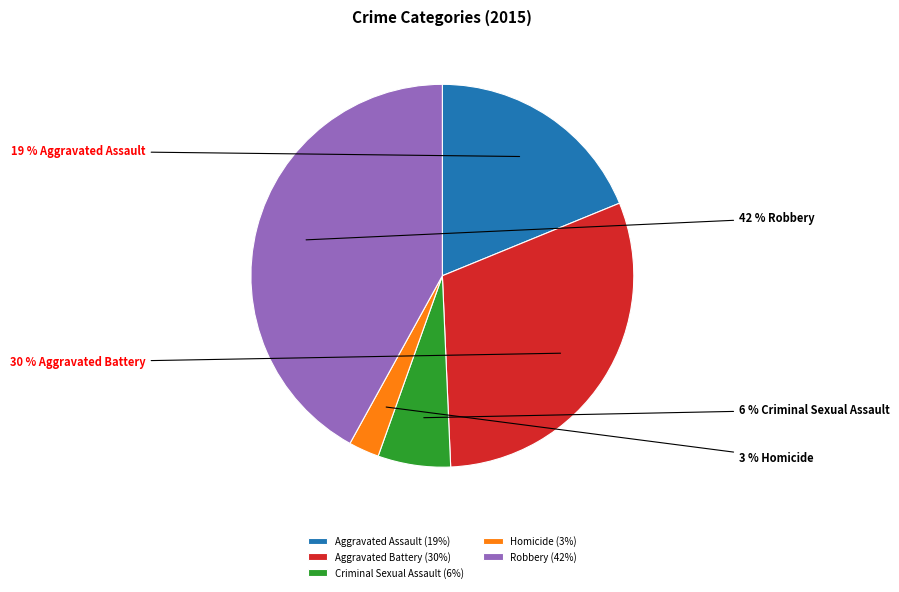

To the nearest percent, what portion does Criminal Sexual Assault represent?

6%